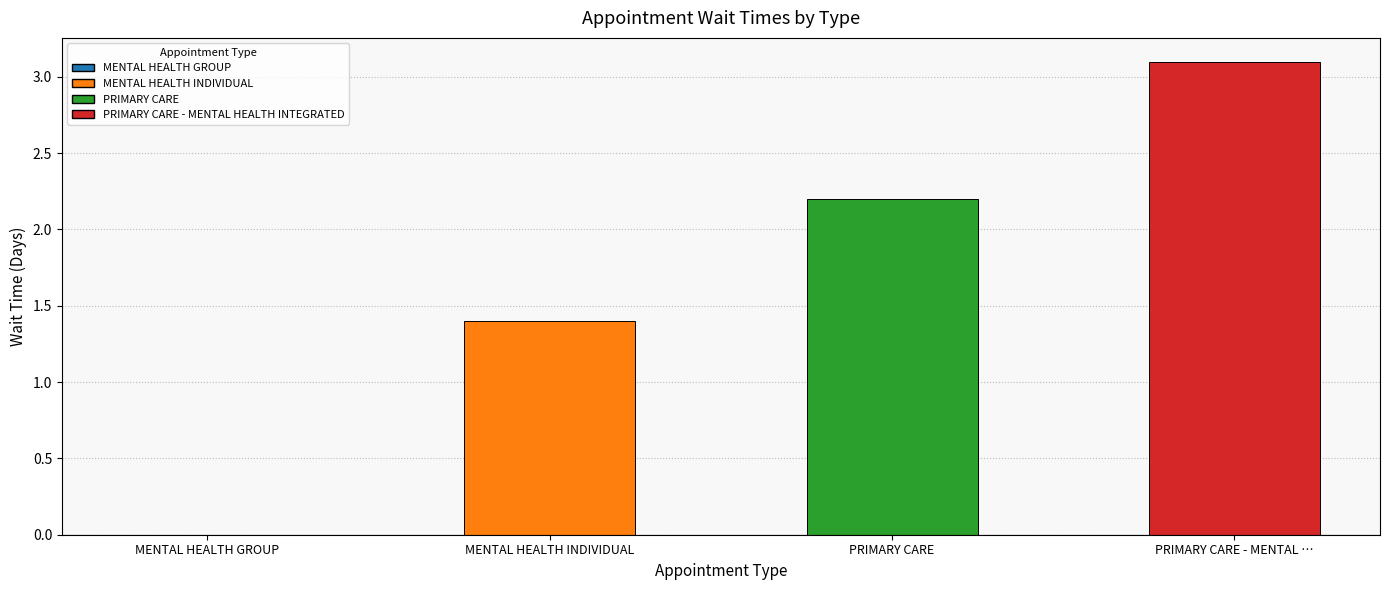

What is the sum of the values at PRIMARY CARE - MENTAL … and MENTAL HEALTH GROUP?

3.1